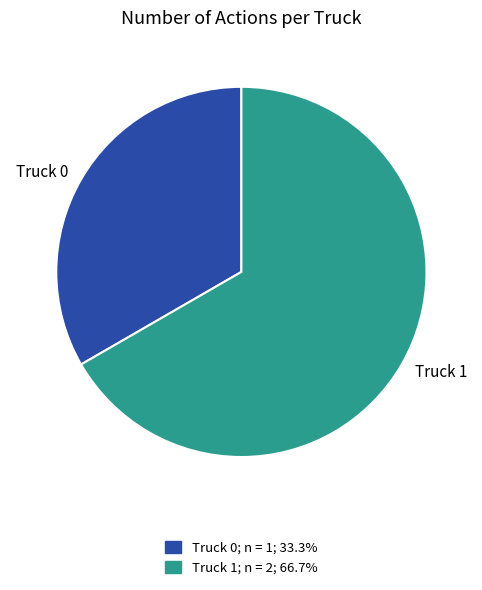

Rank the categories by value from lowest to highest.

Truck 0, Truck 1